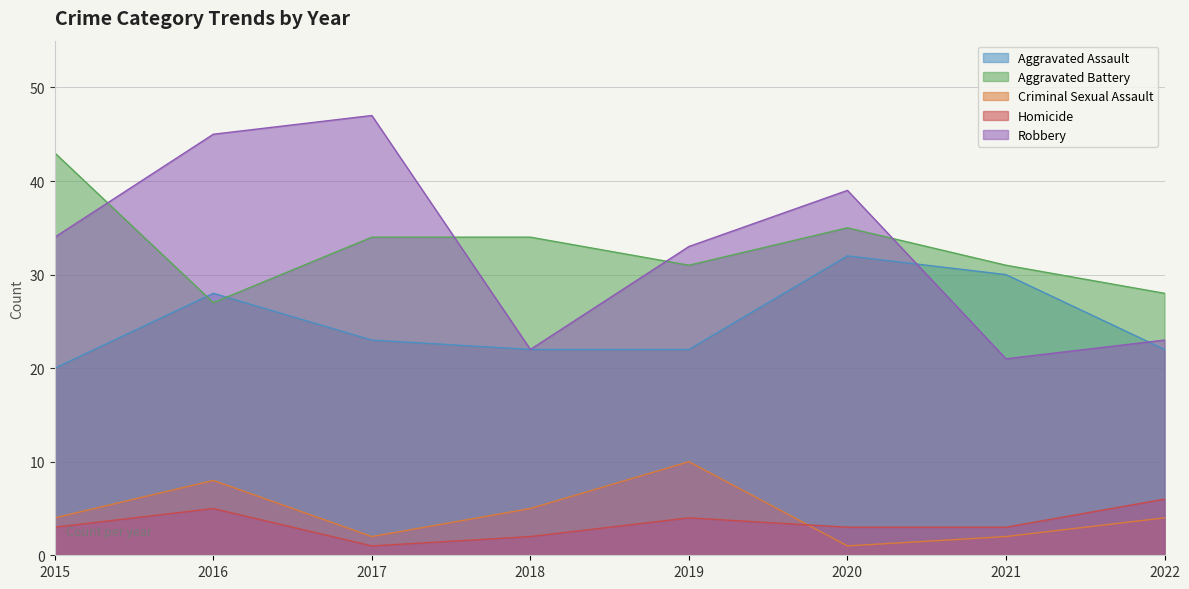

The Robbery series shows 83 at 2017. True or false?

False